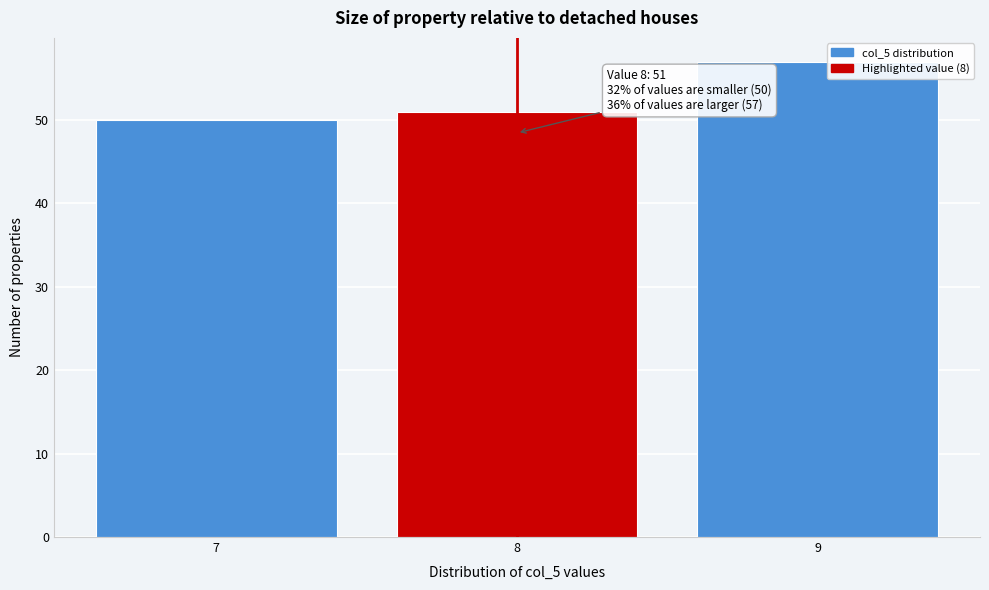

Reading left to right, transcribe all the data shown in this chart.

7=50	8=51	9=57